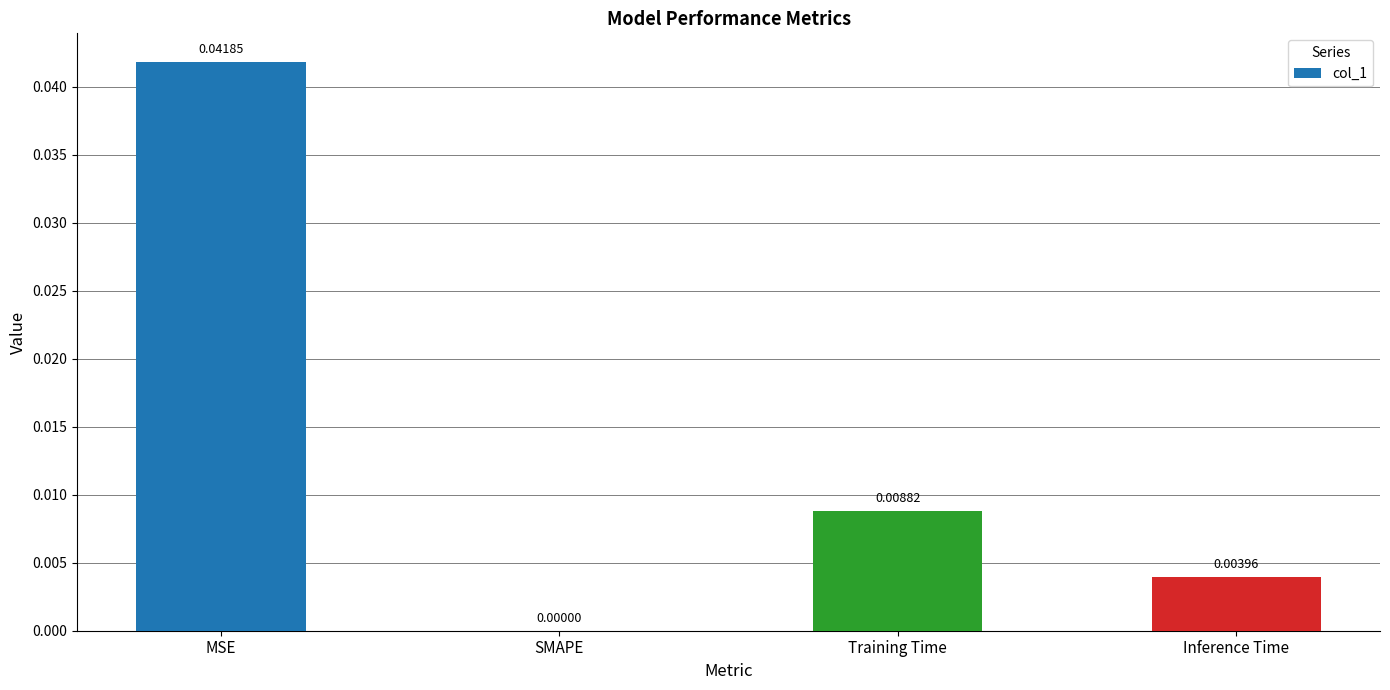

At which label is the value closest to 0?

SMAPE